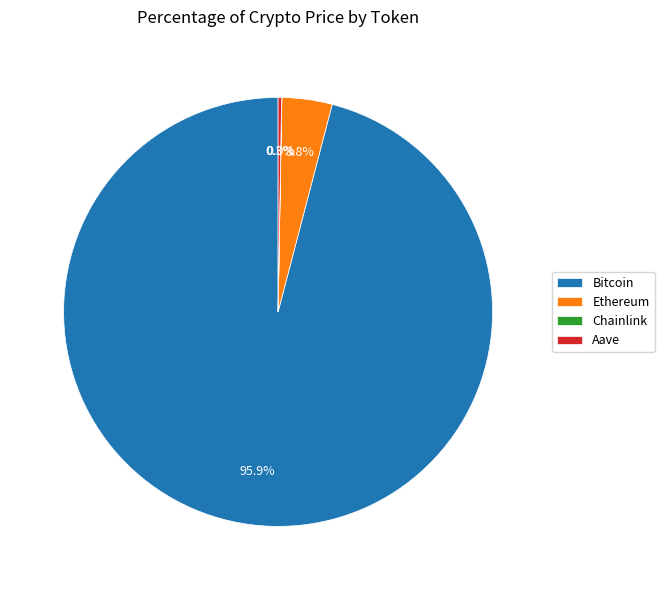

What percentage is the Ethereum slice, to the nearest percent?

4%